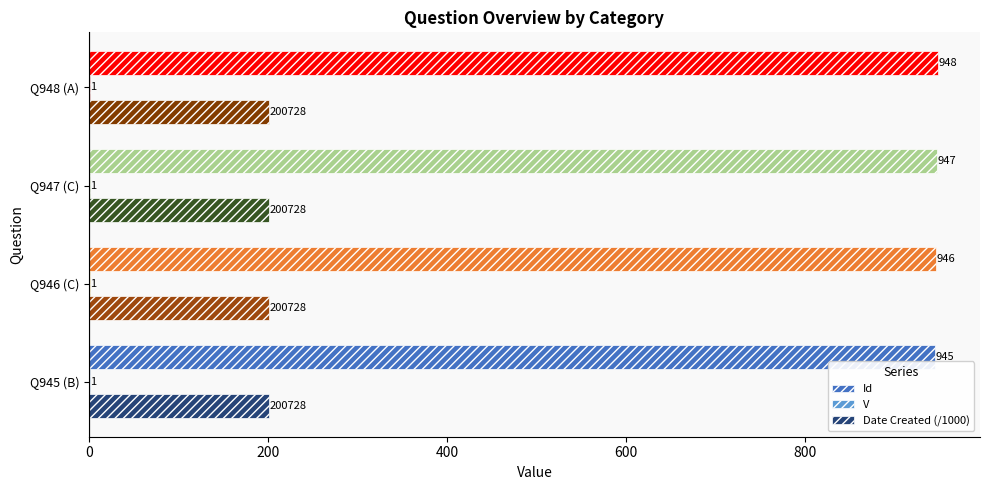

The value of Date Created (/1000) at Q947 (C) is 200.7. True or false?

True